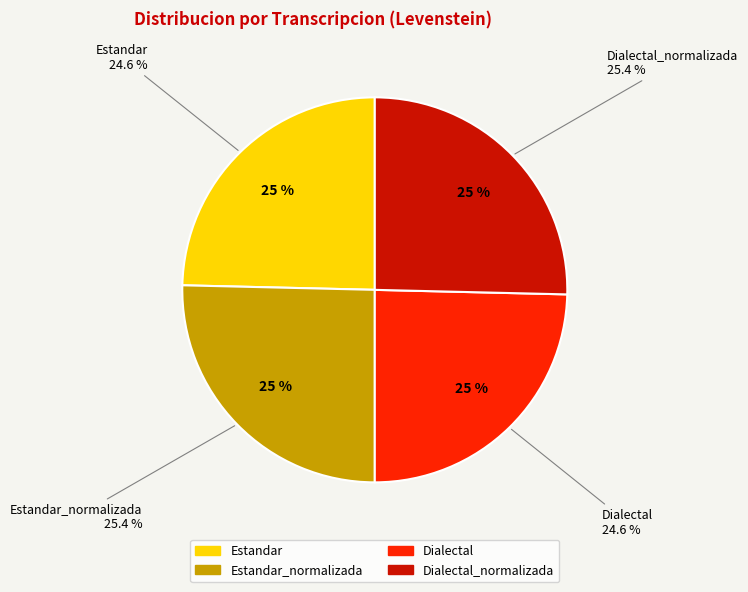

Does Dialectal account for over 50% of the chart?

No